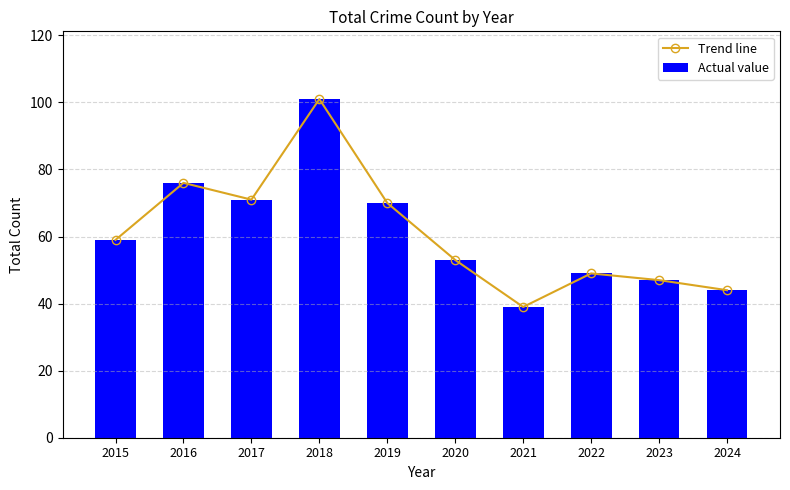

Where is Trend line nearest to the value 70?

2019